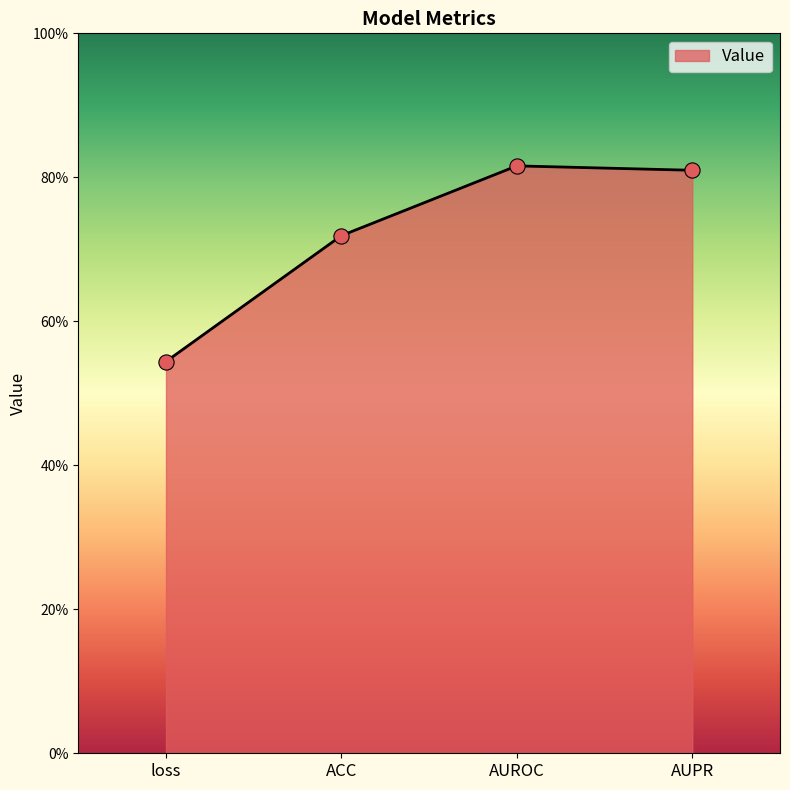

Between AUROC and loss, which is larger?

AUROC